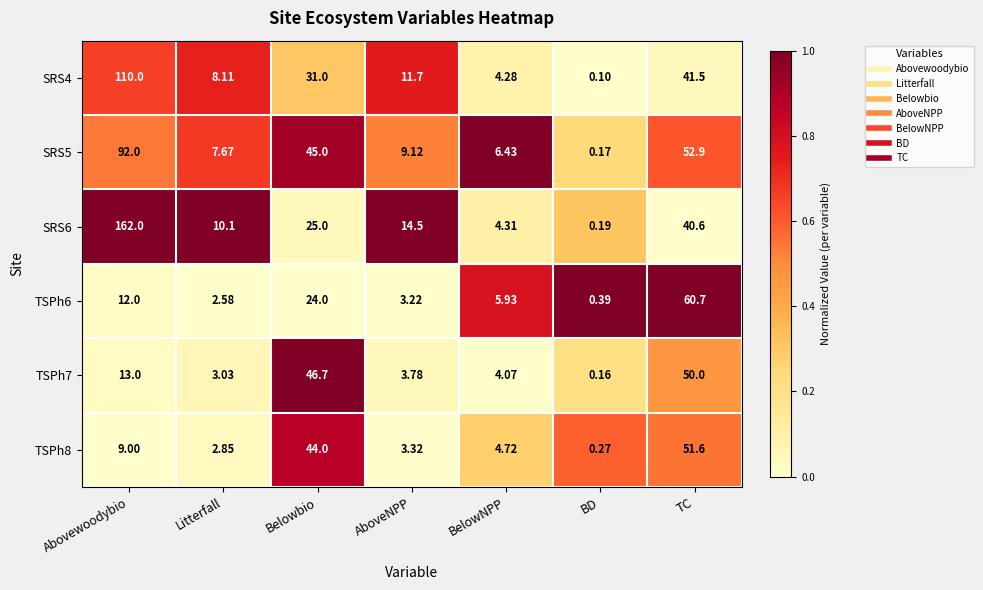

At which category does the chart reach its peak across all series?

Abovewoodybio